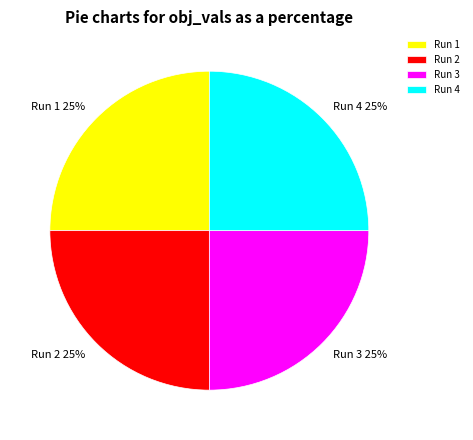

Does Run 3 account for over 50% of the chart?

No